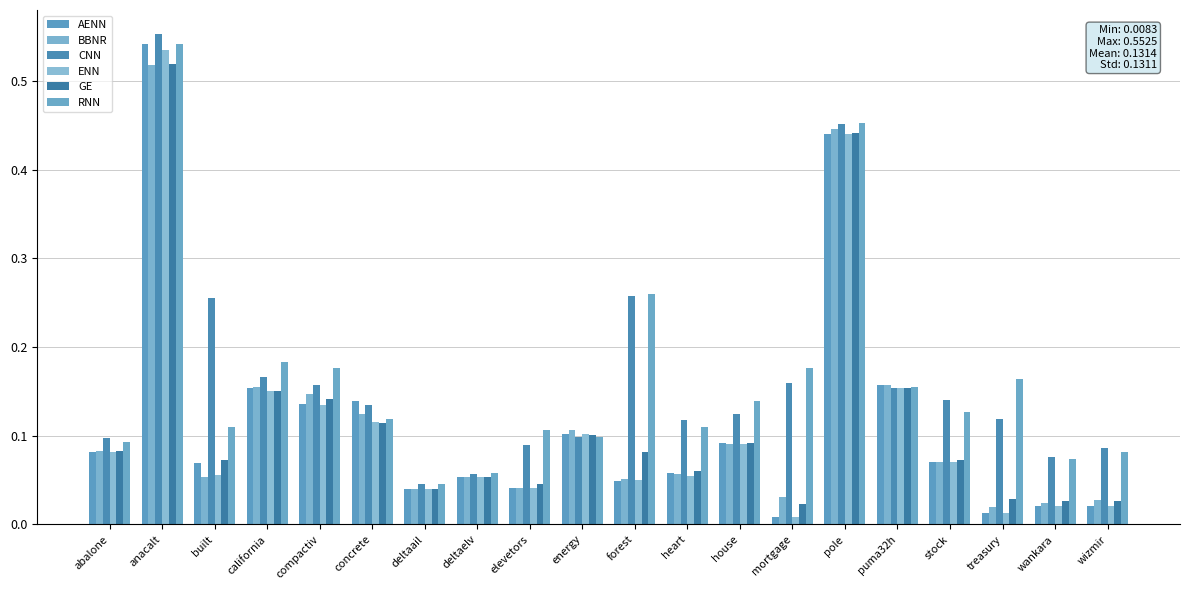

Rank the categories by ENN value from lowest to highest.

mortgage, treasury, wizmir, wankara, deltaail, elevetors, forest, deltaelv, heart, built, stock, abalone, house, energy, concrete, compactiv, california, puma32h, pole, anacalt